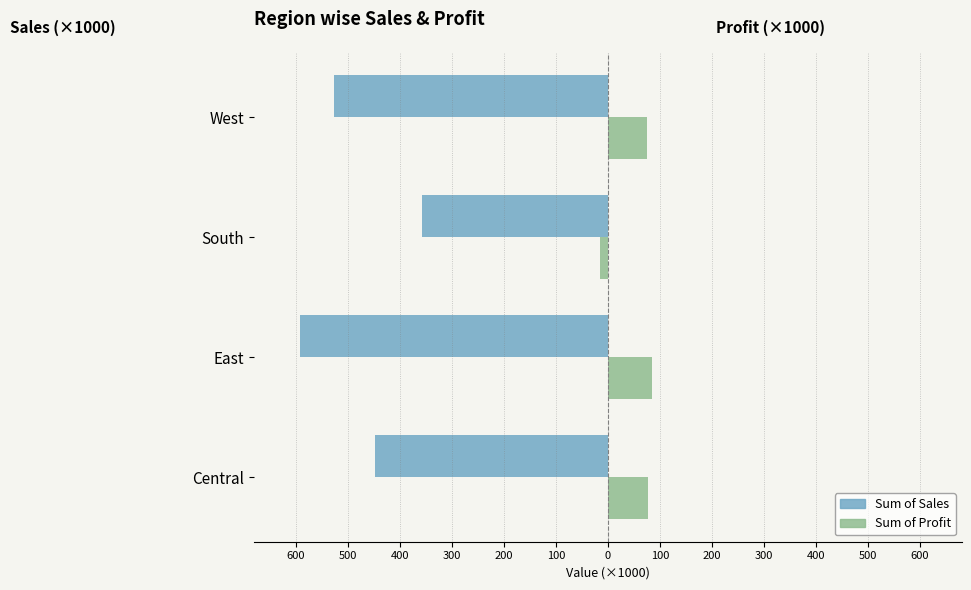

What are all the series names shown in the legend?

Sum of Sales, Sum of Profit